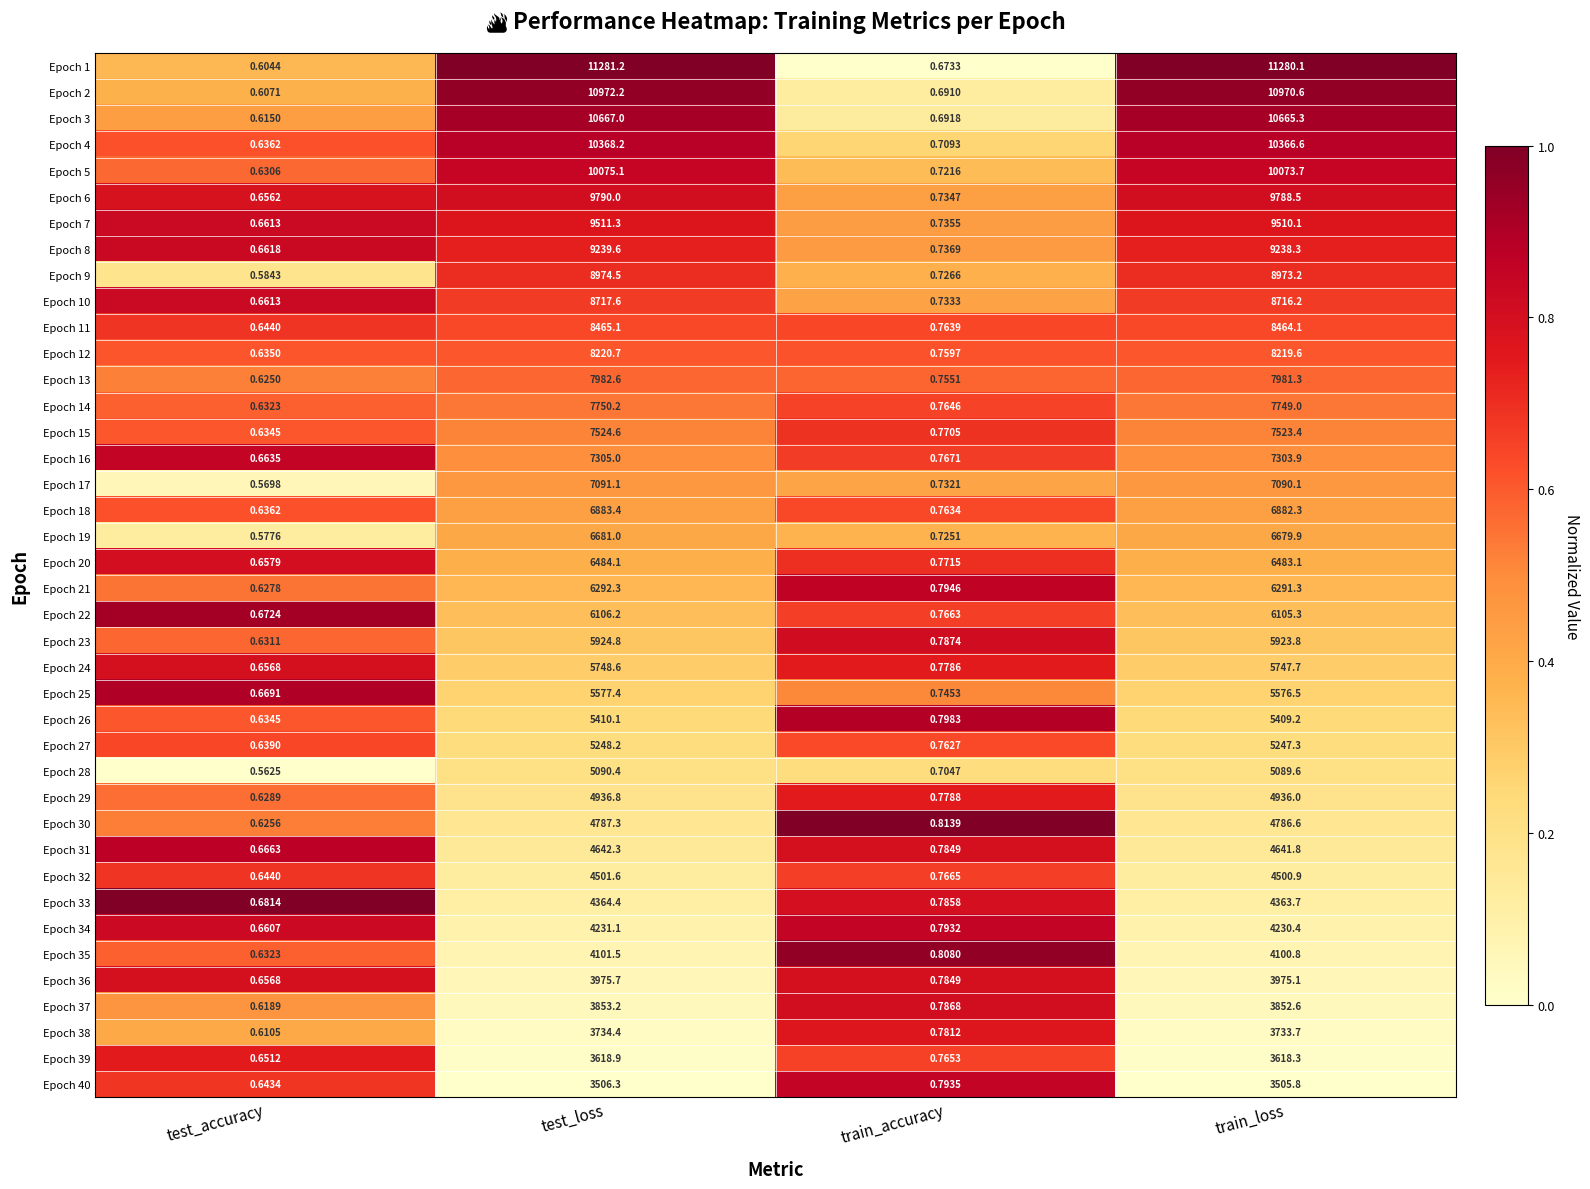

List the labels in order of Epoch 29 value, largest first.

test_loss, train_loss, train_accuracy, test_accuracy